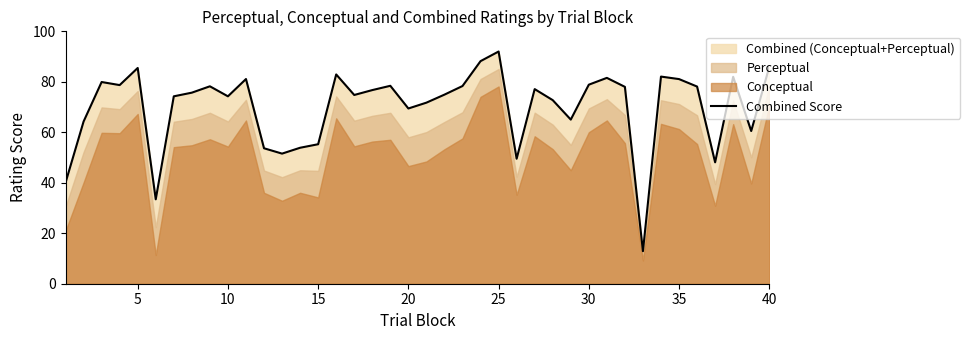

Which category has the highest value in the Combined Score series?

25